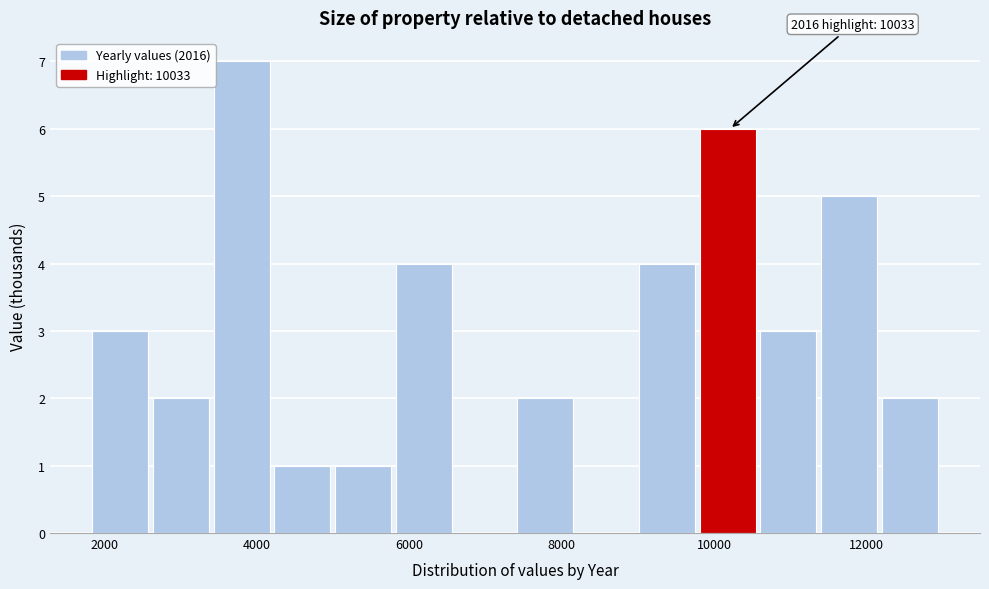

Around what value on the x-axis is the tallest bar? Give the approximate position of its centre, as read against the axis.

3800